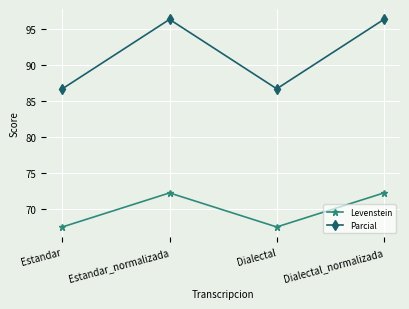

Reading right to left, list all the values displayed in this chart.

Levenstein: Dialectal_normalizada=72.2	Dialectal=67.5	Estandar_normalizada=72.2	Estandar=67.5
Parcial: Dialectal_normalizada=96.3	Dialectal=86.7	Estandar_normalizada=96.3	Estandar=86.7